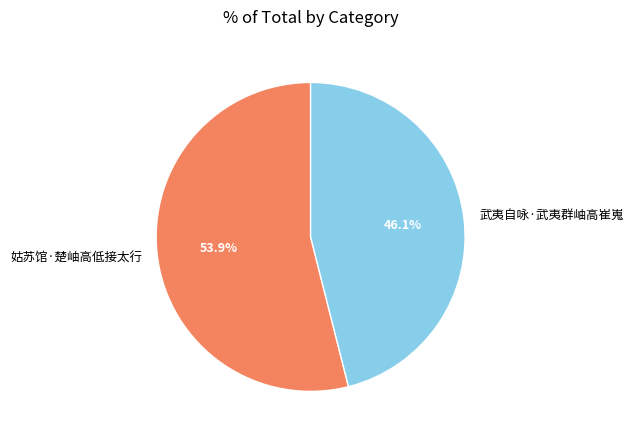

Do 武夷自咏·武夷群岫高崔嵬 and 姑苏馆·楚岫高低接太行 together represent more than half of the pie?

Yes